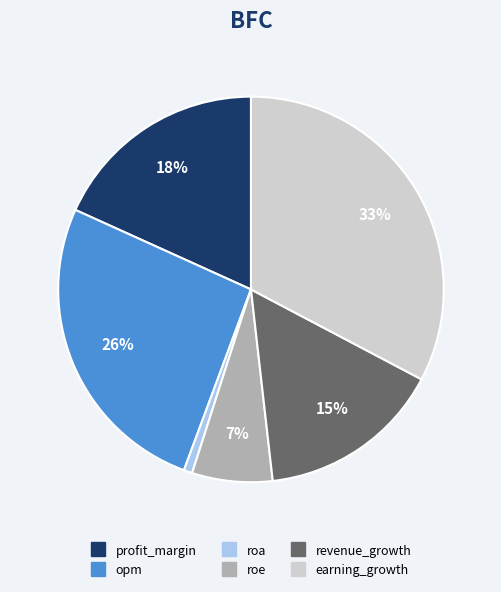

Combined, do profit_margin and earning_growth account for over 50%?

Yes